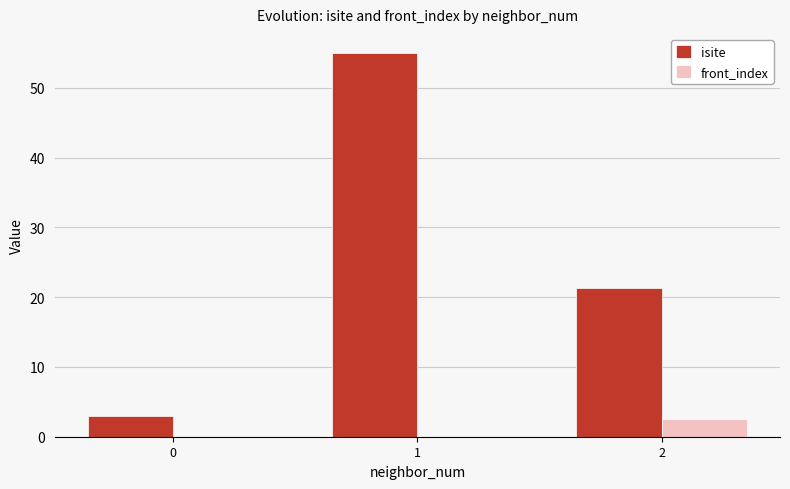

Is it true that isite equals 4.9 at 2?

False